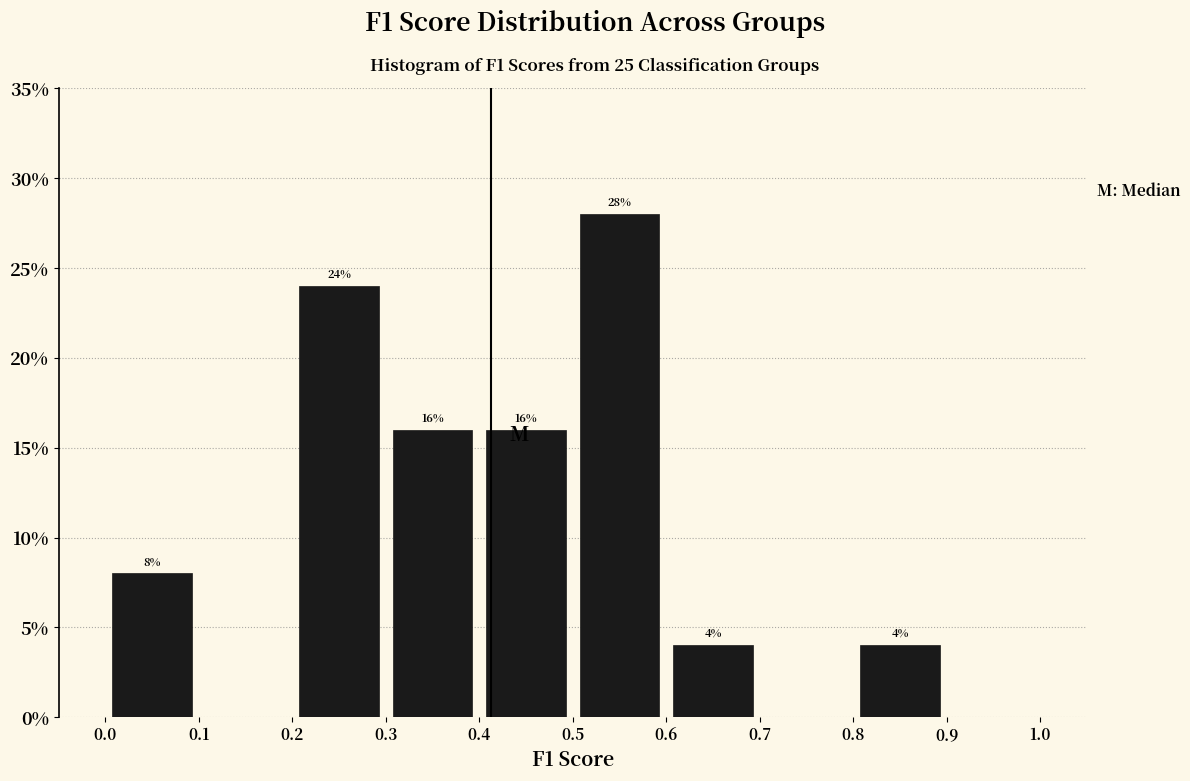

Which range on the x-axis has the tallest bar?

0.5 to 0.6